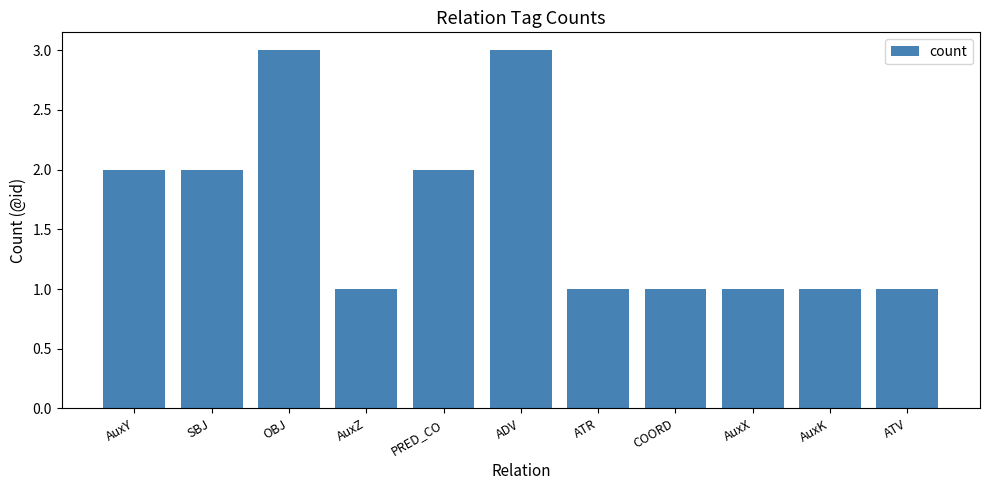

What is the label of the 6th bar from the right?

ADV